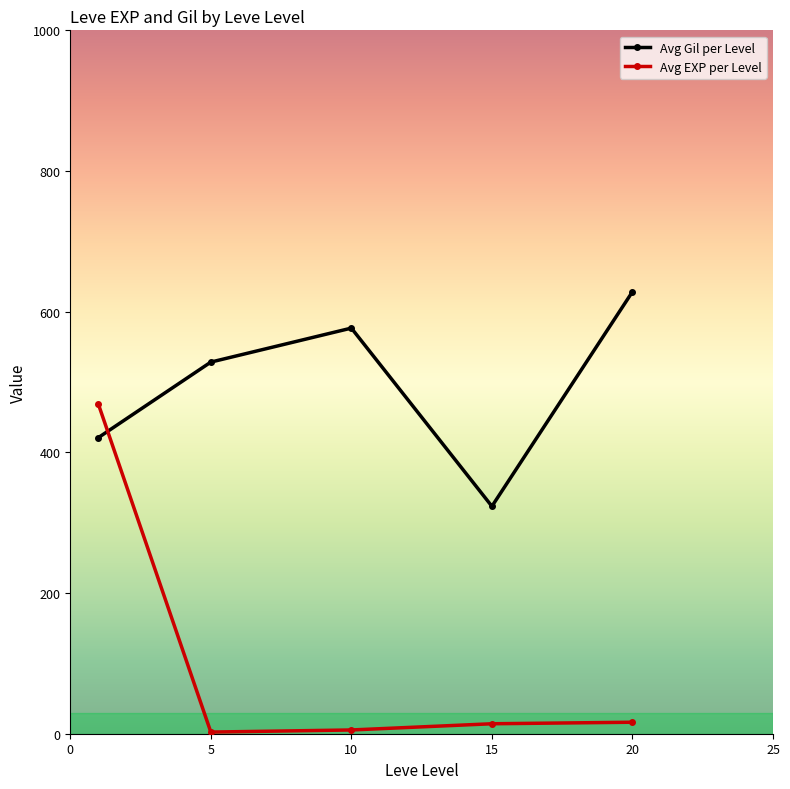

How many times do Avg Gil per Level and Avg EXP per Level cross each other?

1